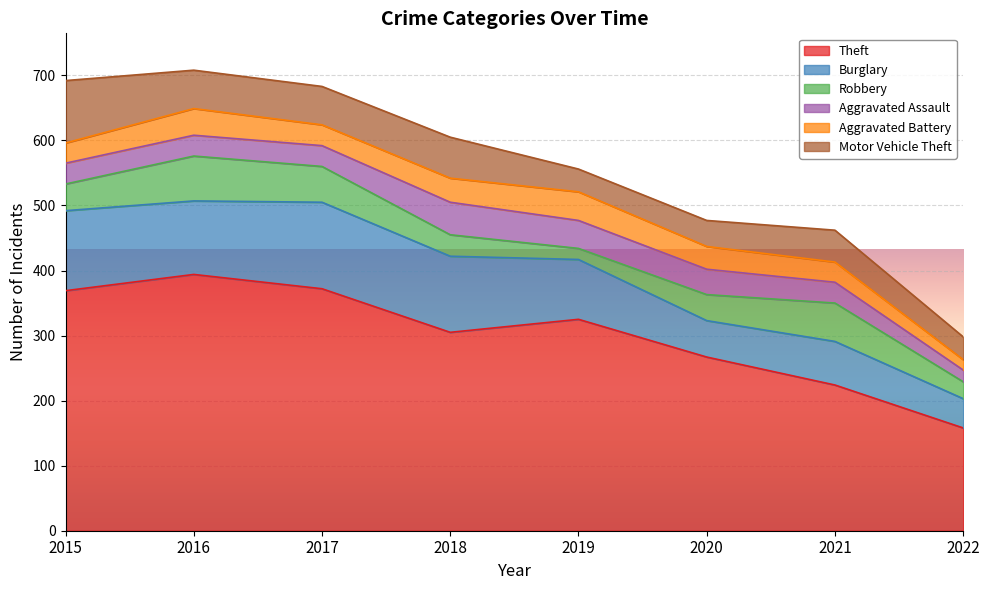

Reading left to right, what are all the values shown in this chart?

Theft: 2015=369	2016=394	2017=372	2018=305	2019=325	2020=267	2021=224	2022=158
Burglary: 2015=123	2016=113	2017=133	2018=117	2019=92	2020=56	2021=67	2022=45
Robbery: 2015=41	2016=69	2017=55	2018=33	2019=17	2020=40	2021=59	2022=26
Aggravated Assault: 2015=32	2016=32	2017=32	2018=50	2019=43	2020=39	2021=32	2022=18
Aggravated Battery: 2015=31	2016=41	2017=32	2018=37	2019=44	2020=35	2021=31	2022=16
Motor Vehicle Theft: 2015=96	2016=59	2017=59	2018=63	2019=35	2020=40	2021=49	2022=35